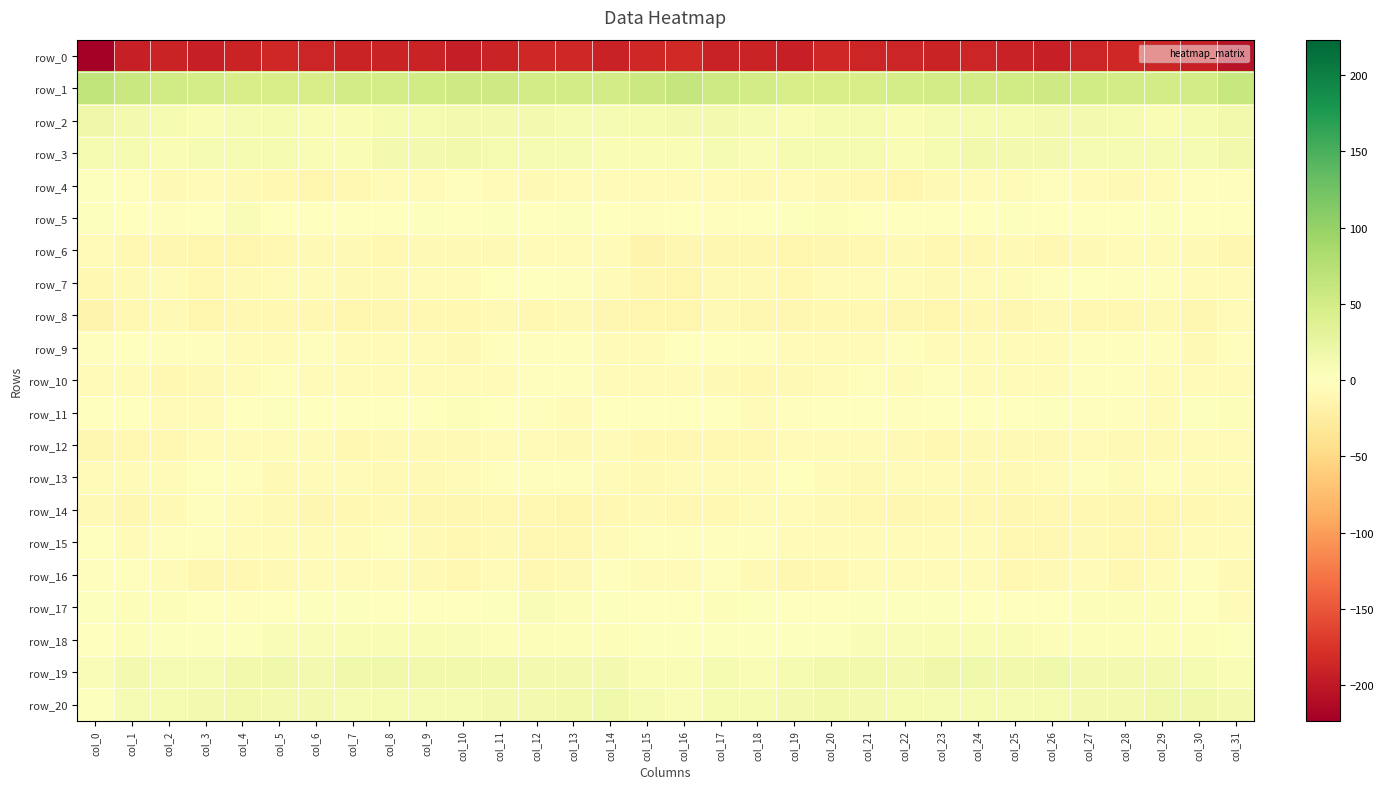

Which series has the largest range (max minus min)?

row_0